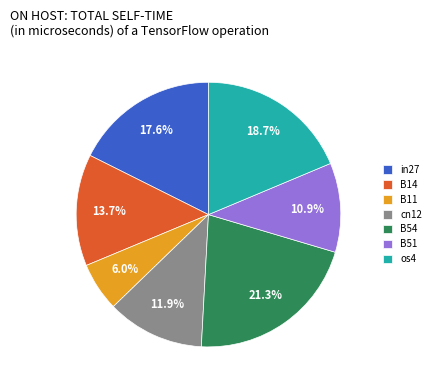

Does any single category account for the majority?

No